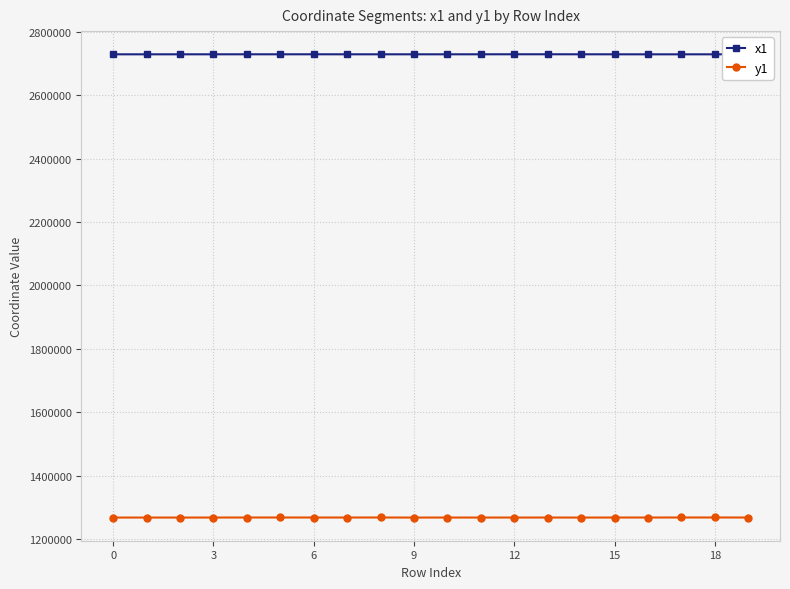

What is the value of the x1 point at the 16th from the left?

2729267.9